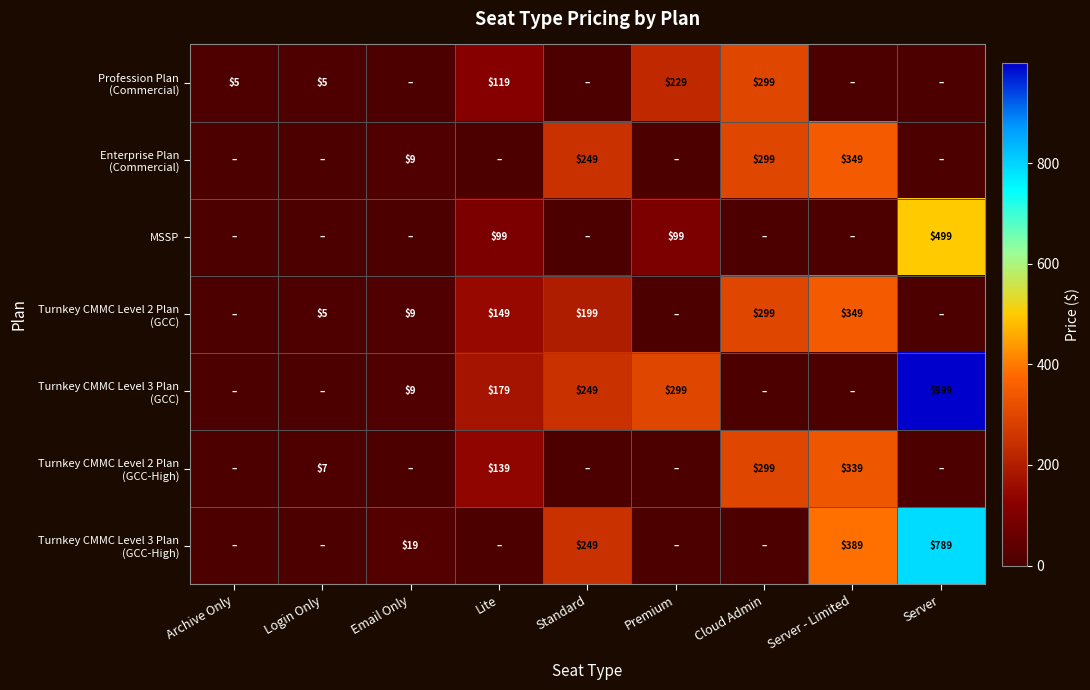

The Turnkey CMMC Level 2 Plan (GCC) series shows 299 at Cloud Admin. True or false?

True